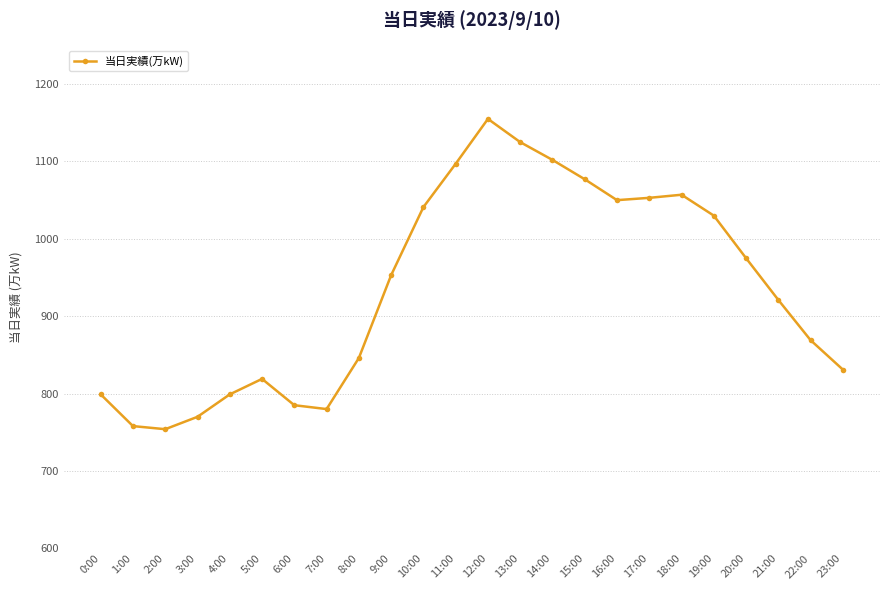

What position from the left is 14:00?

15